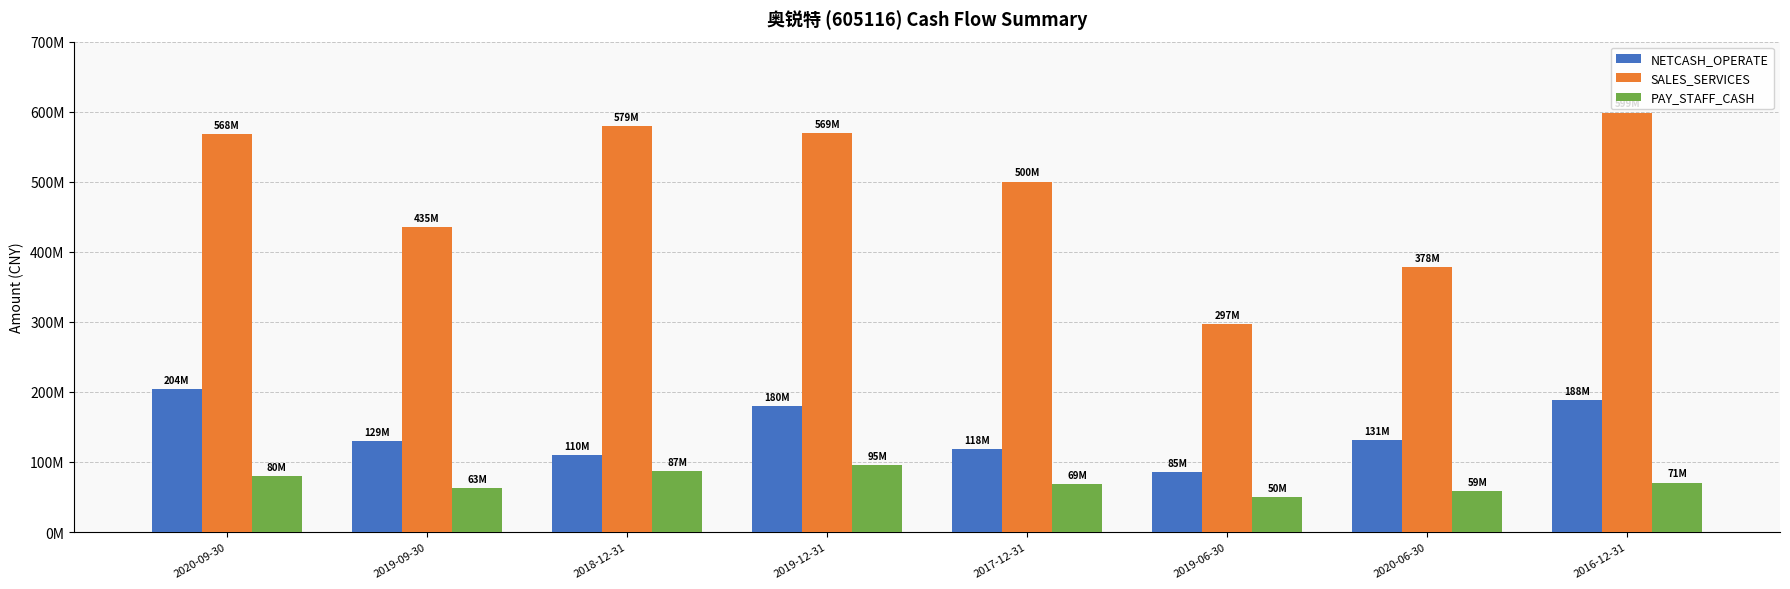

What are all the series names shown in the legend?

NETCASH_OPERATE, SALES_SERVICES, PAY_STAFF_CASH